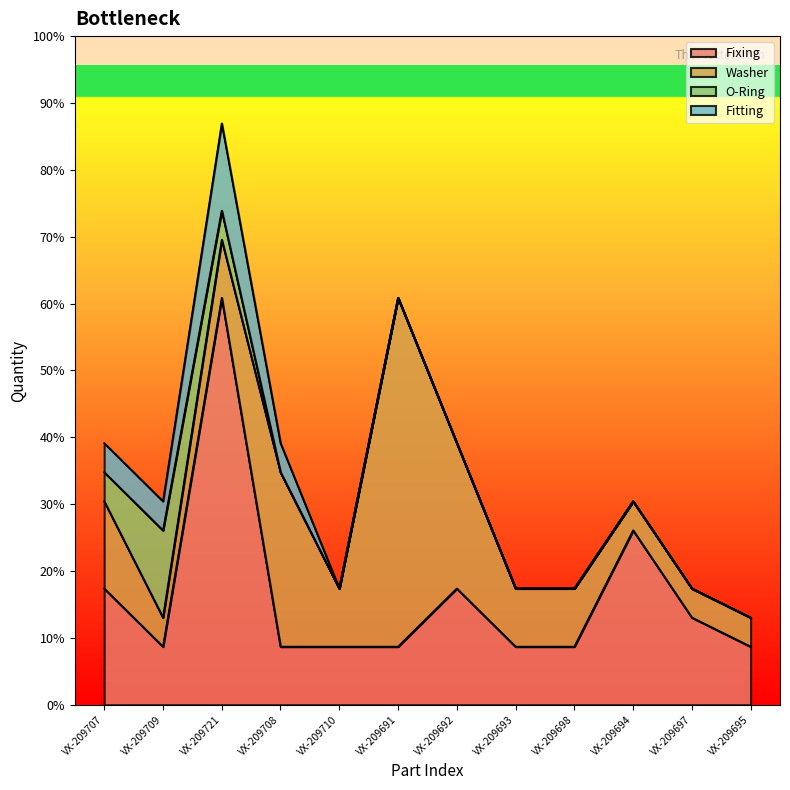

What is the label of the 5th point from the left?

VX-209710